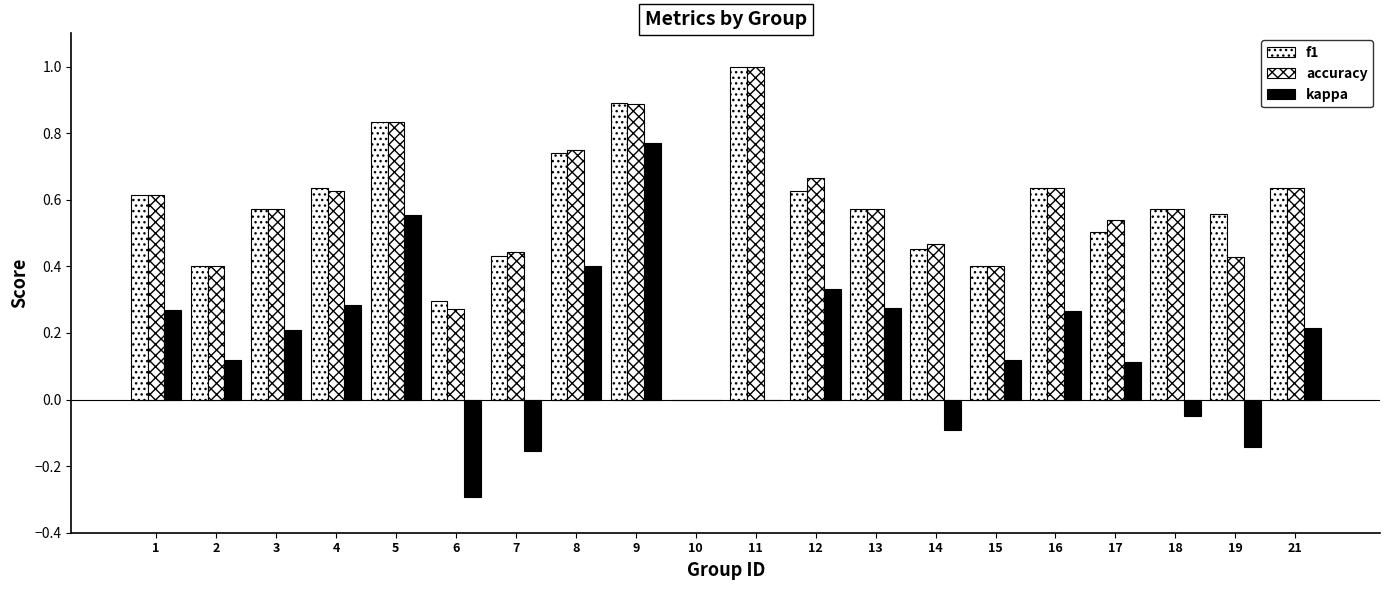

Are the bars grouped side by side (vs. stacked)?

Yes